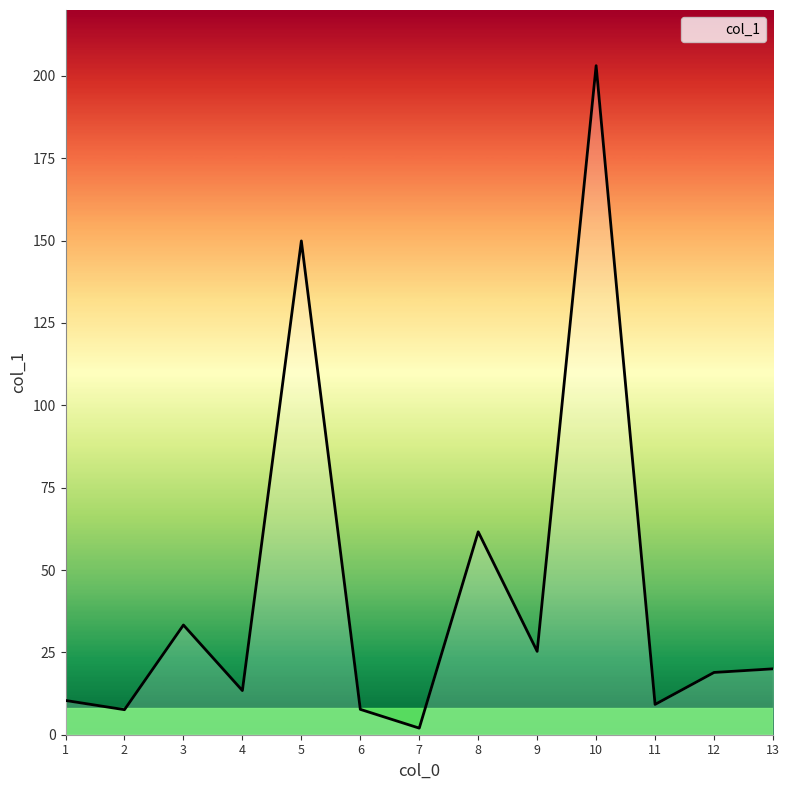

Approximately how many times larger is the value at 10 compared to 4?

15.2